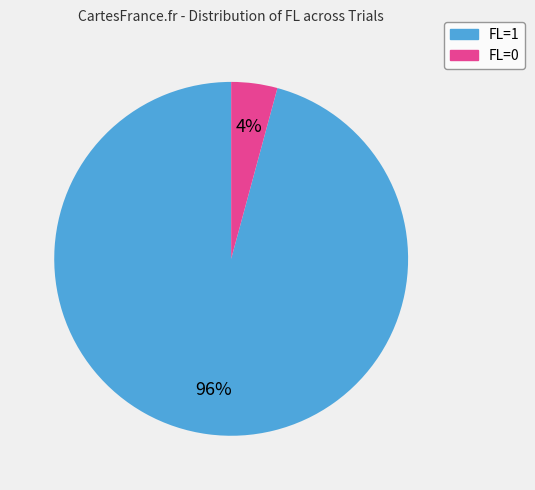

What is the majority slice?

FL=1